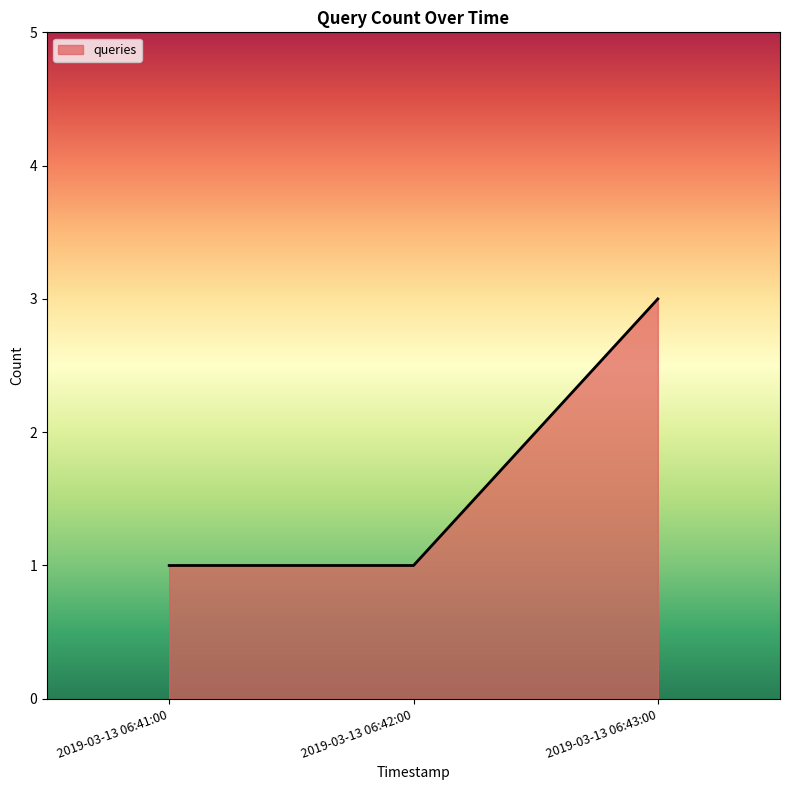

What is the smallest value displayed?

1